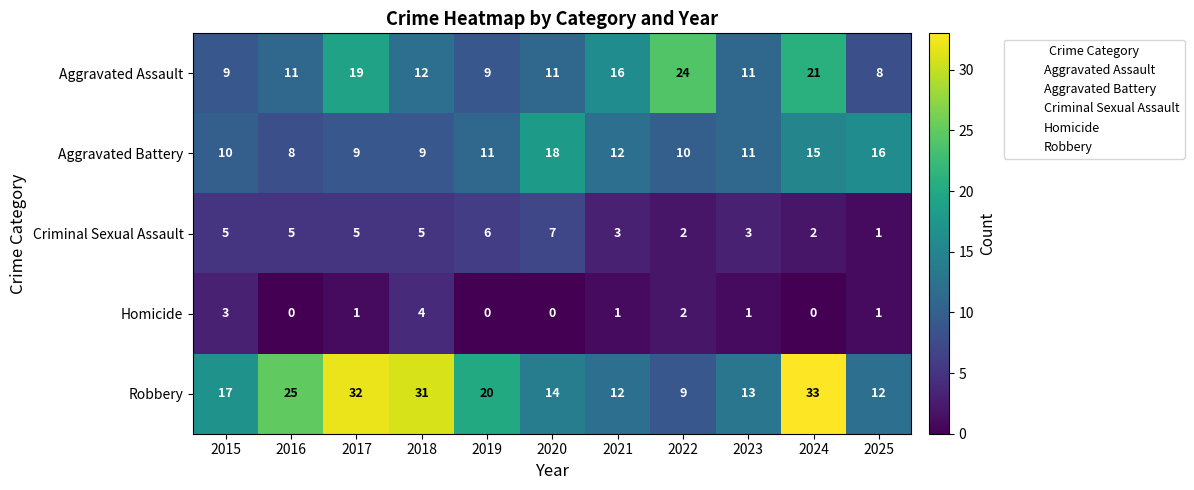

Where is Robbery nearest to the value 21?

2019